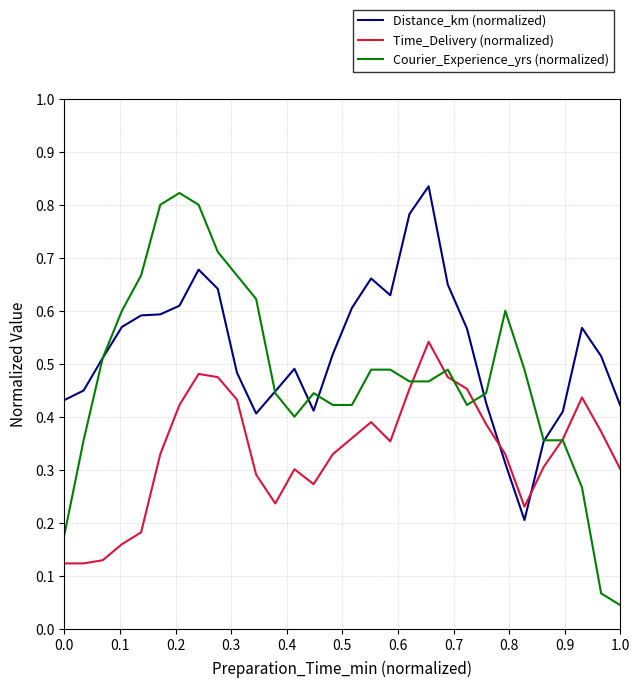

List the series in order of their overall mean, highest first.

Distance_km (normalized), Courier_Experience_yrs (normalized), Time_Delivery (normalized)